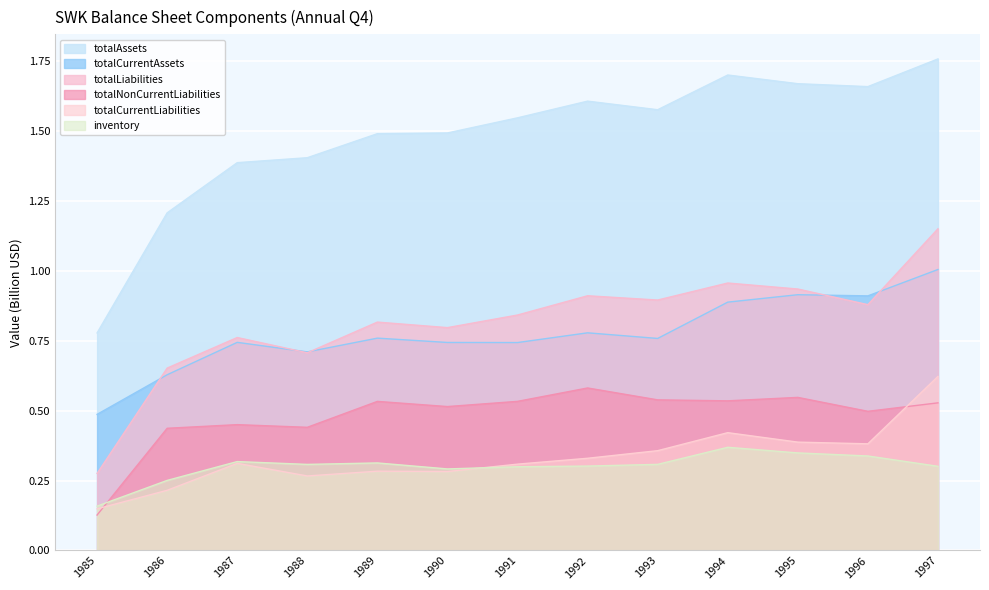

What is the difference between the second highest and second lowest values in the inventory series?

0.1